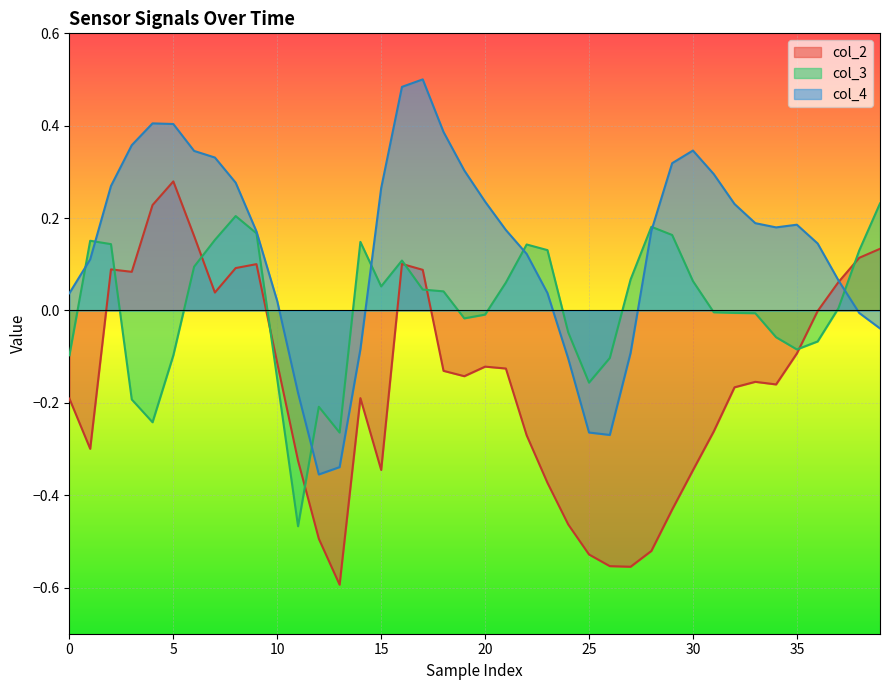

How many interior local peaks does the col_4 series have?

4